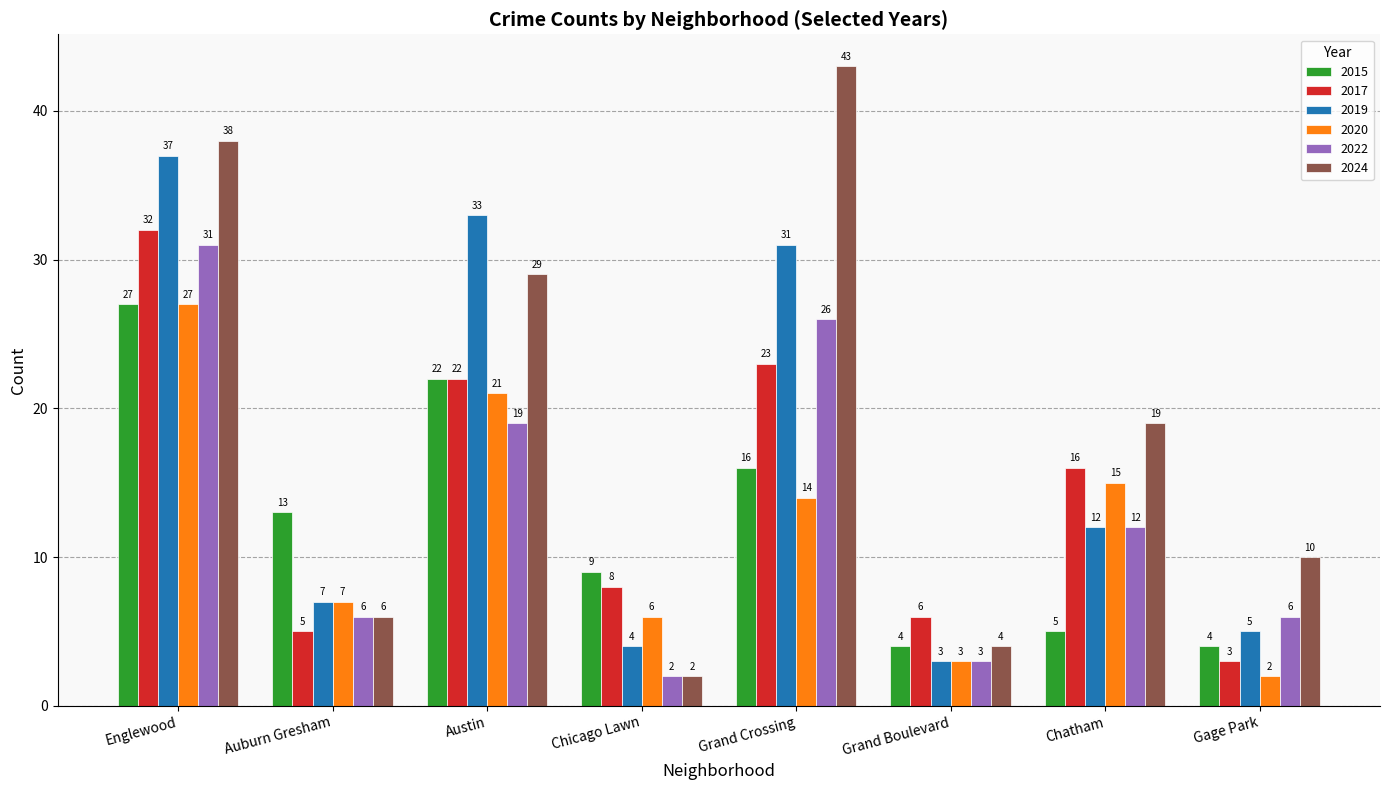

What is the label of the 1st bar from the left?

Englewood